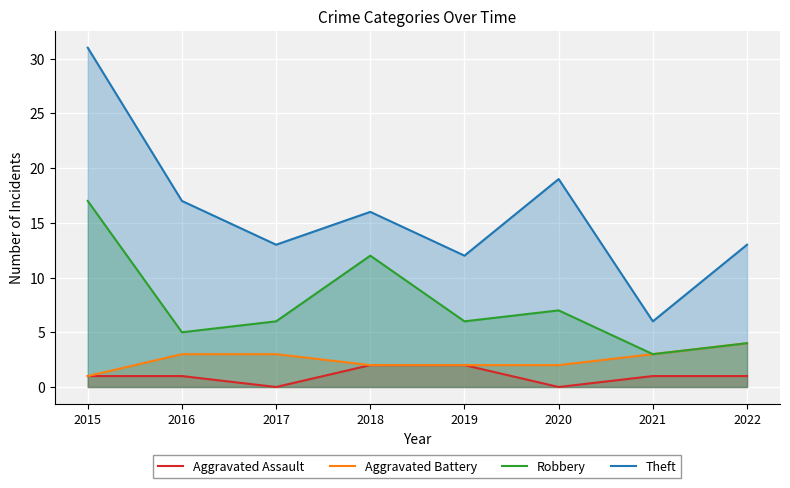

Which has a higher value, 2021 or 2019?

2019